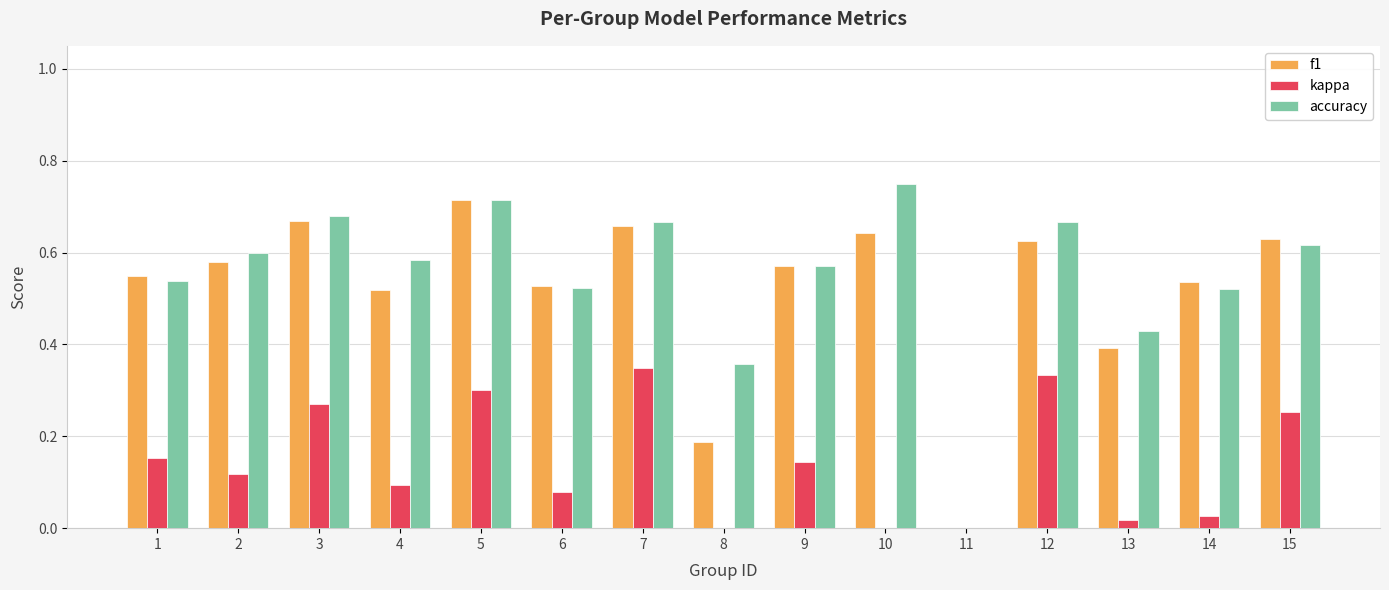

Which series has the widest spread of values?

accuracy